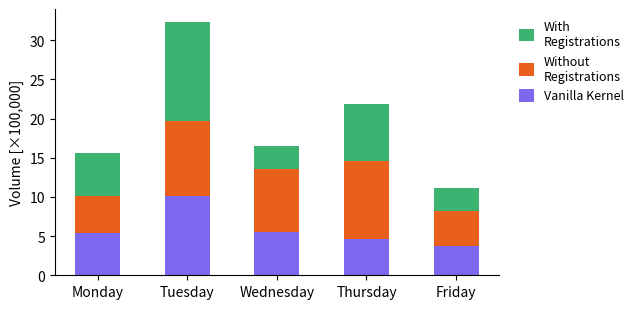

Is it true that Vanilla Kernel equals 5.4 at Monday?

True